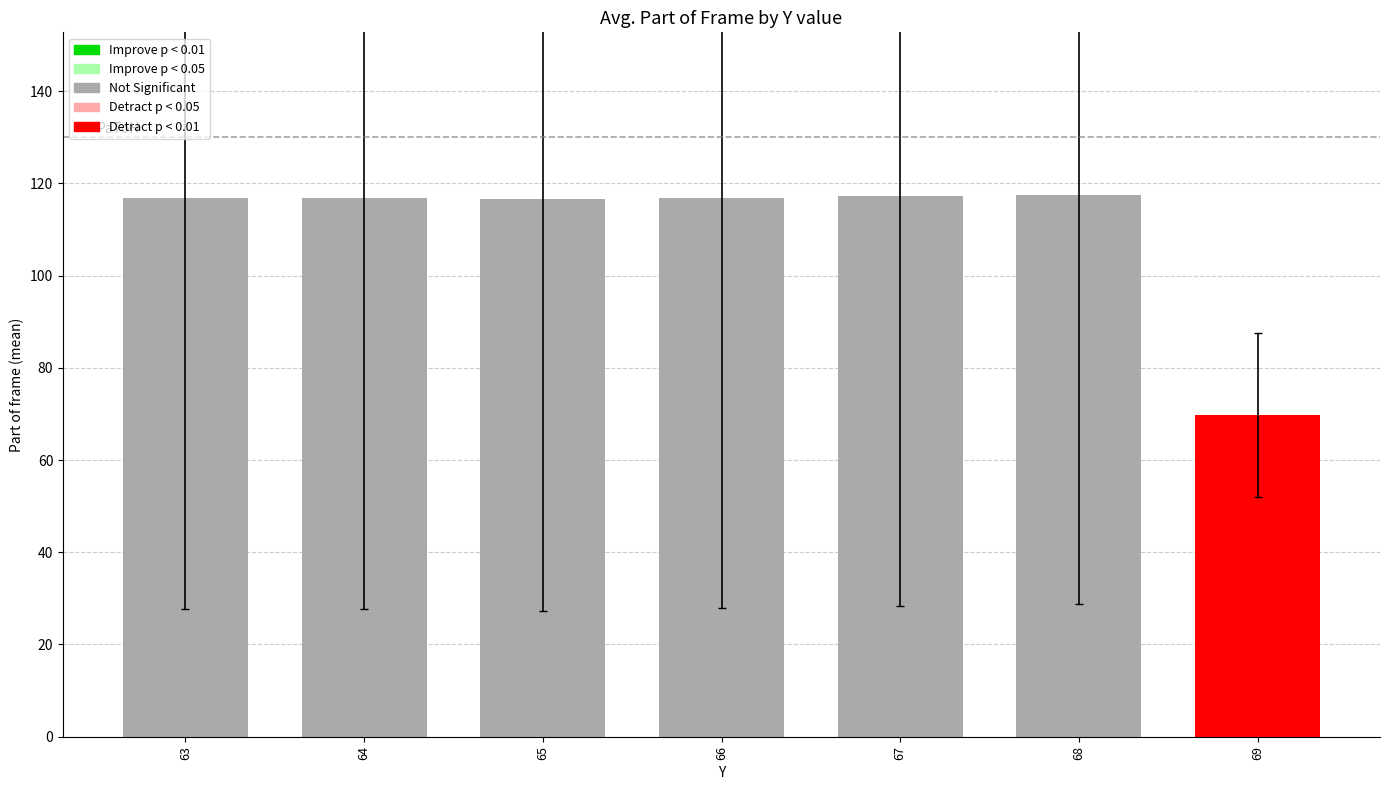

Read the value at 66.

116.8